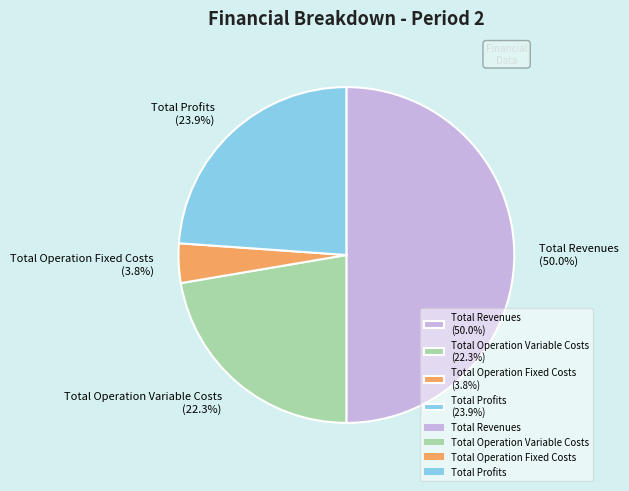

Count the number of slices in the pie.

4